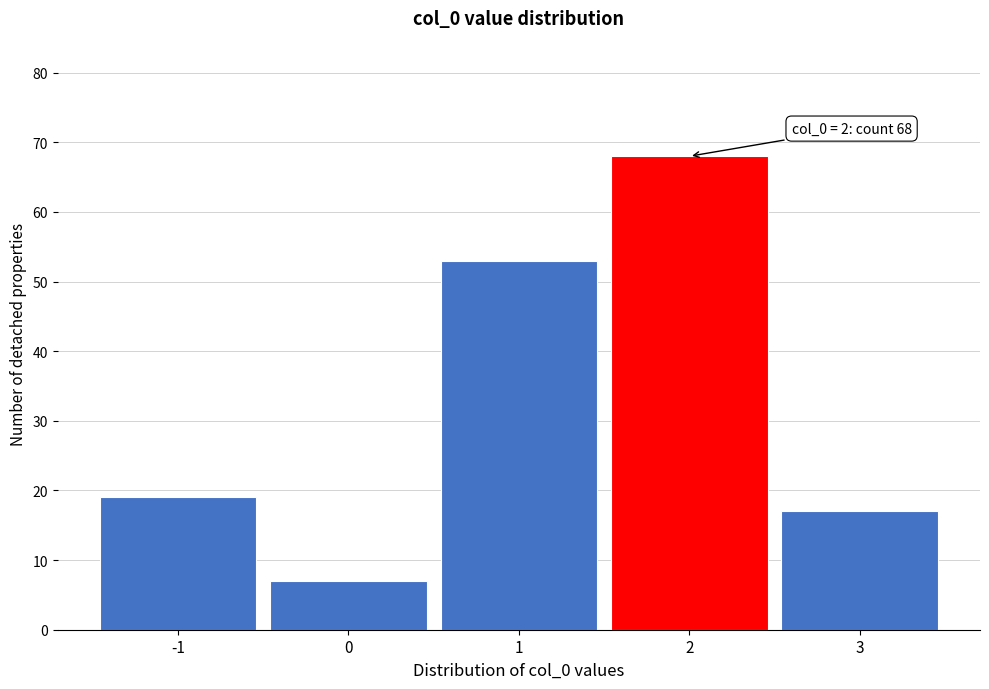

Over which range of the x-axis is the bar tallest?

1.5 to 2.5